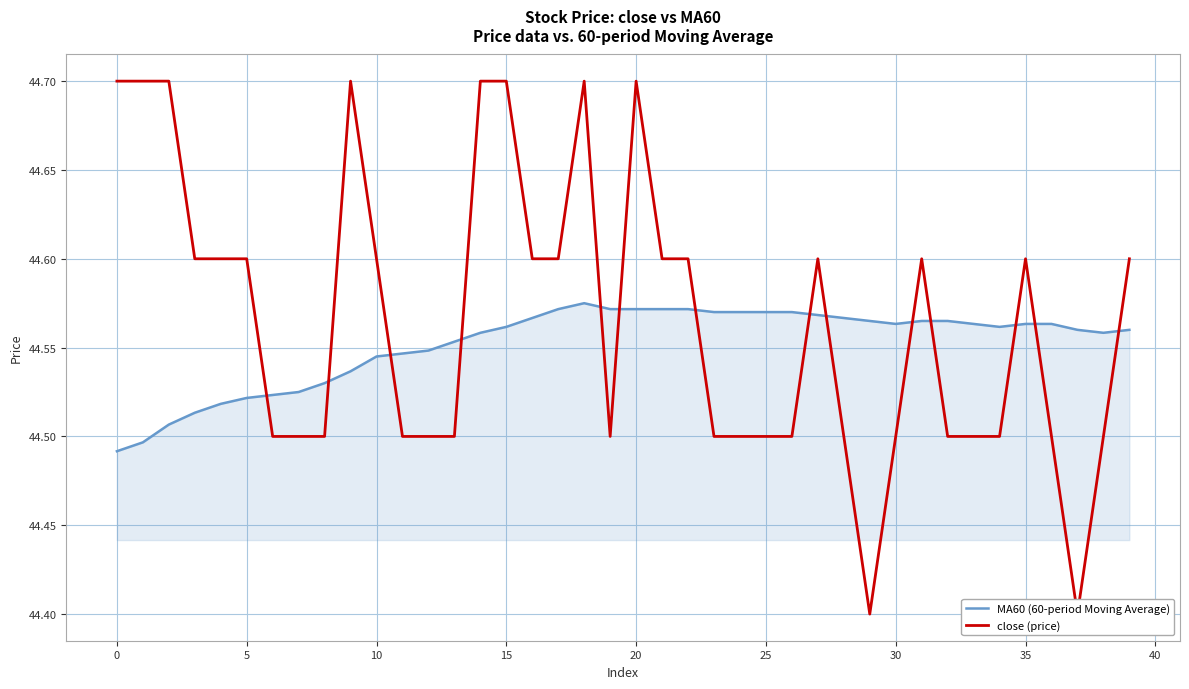

What is the average value of the MA60 (60-period Moving Average) series?

44.6